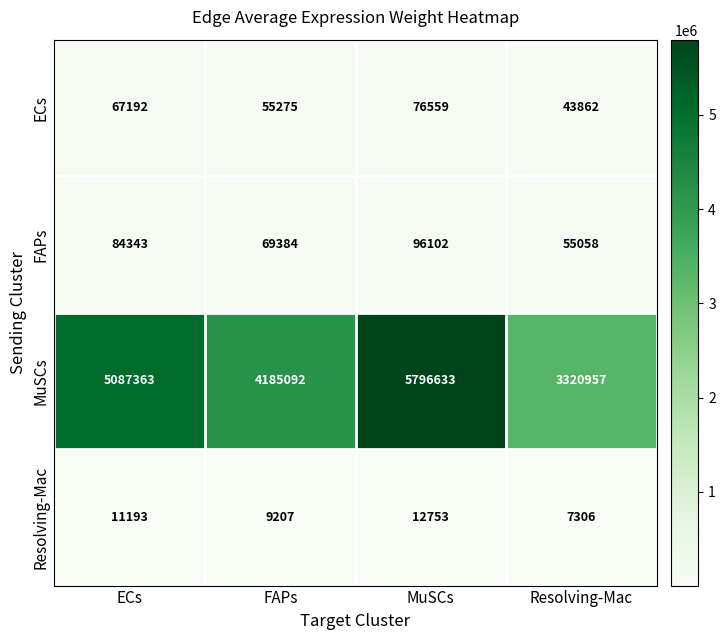

Count the number of data series in this chart.

4